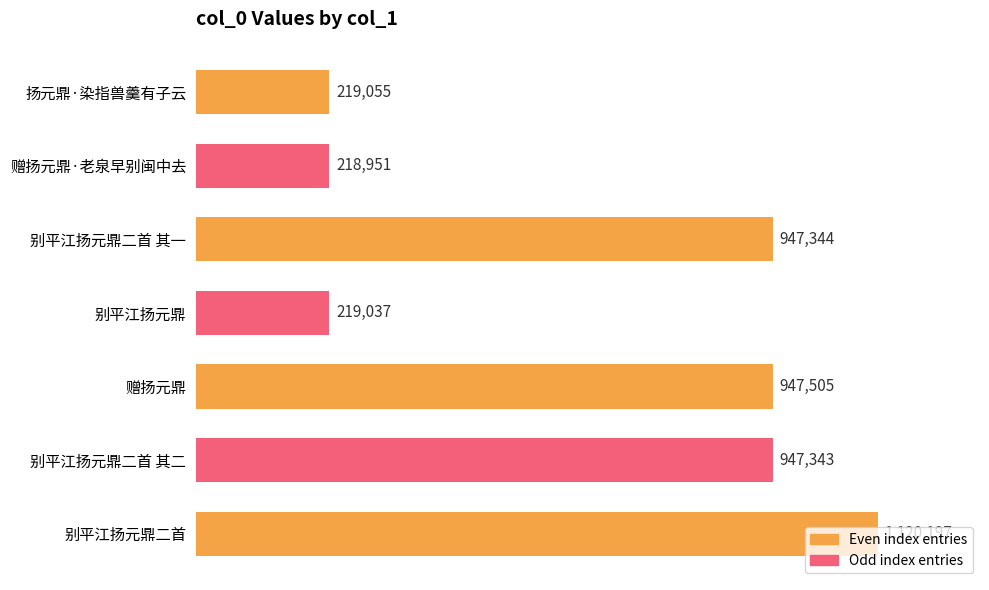

What is the average value?

659919